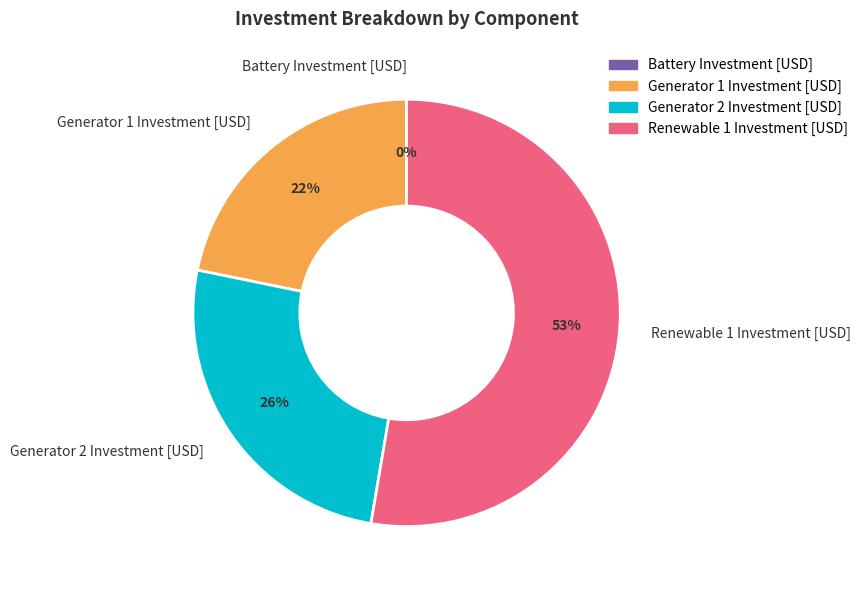

Which category has the biggest portion of the pie?

Renewable 1 Investment [USD]